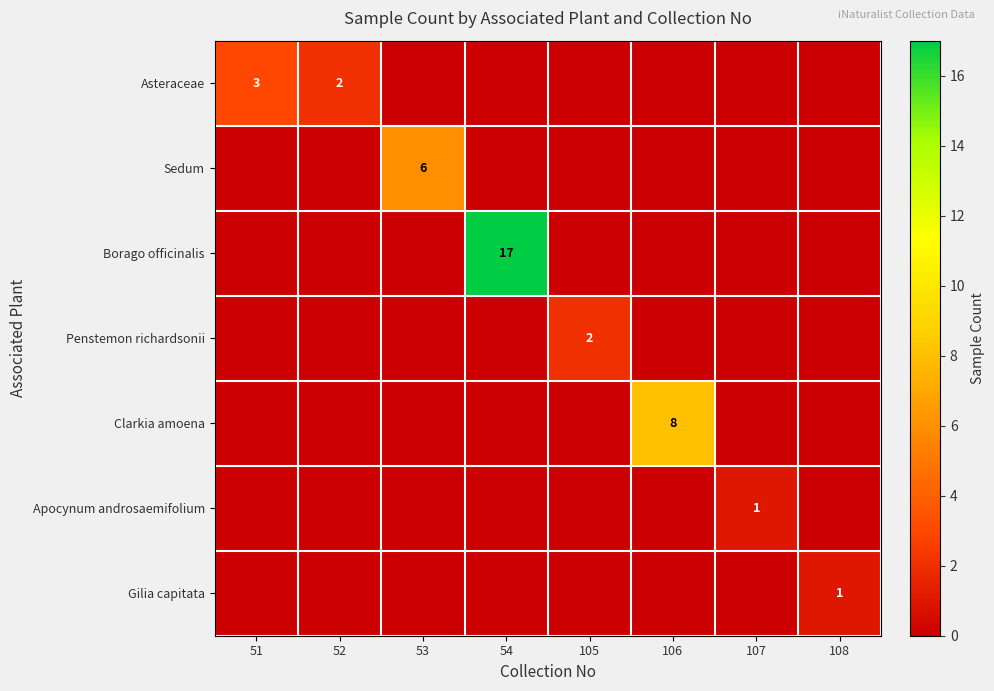

Count the number of data series in this chart.

7